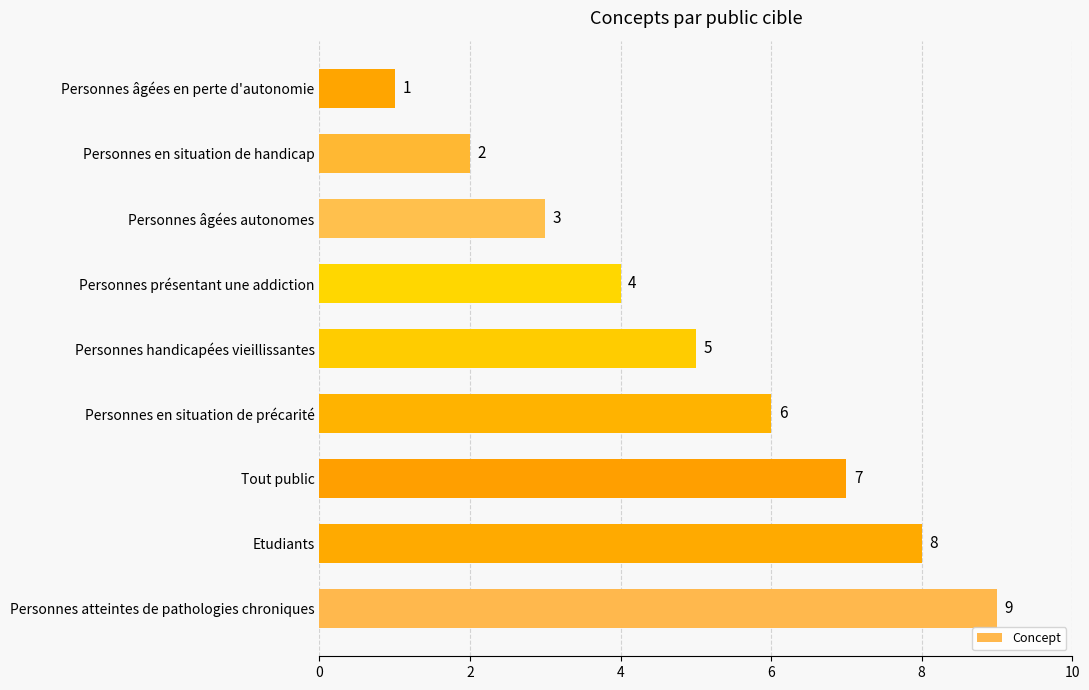

List the labels in order of value, smallest first.

Personnes âgées en perte d'autonomie, Personnes en situation de handicap, Personnes âgées autonomes, Personnes présentant une addiction, Personnes handicapées vieillissantes, Personnes en situation de précarité, Tout public, Etudiants, Personnes atteintes de pathologies chroniques